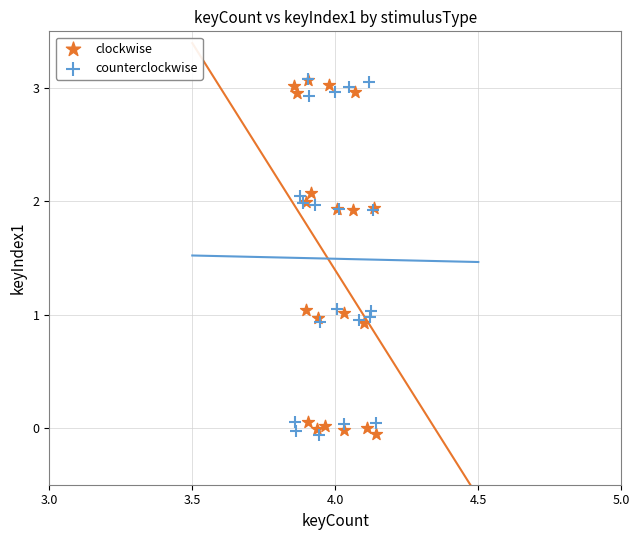

What are all the series names shown in the legend?

clockwise, counterclockwise